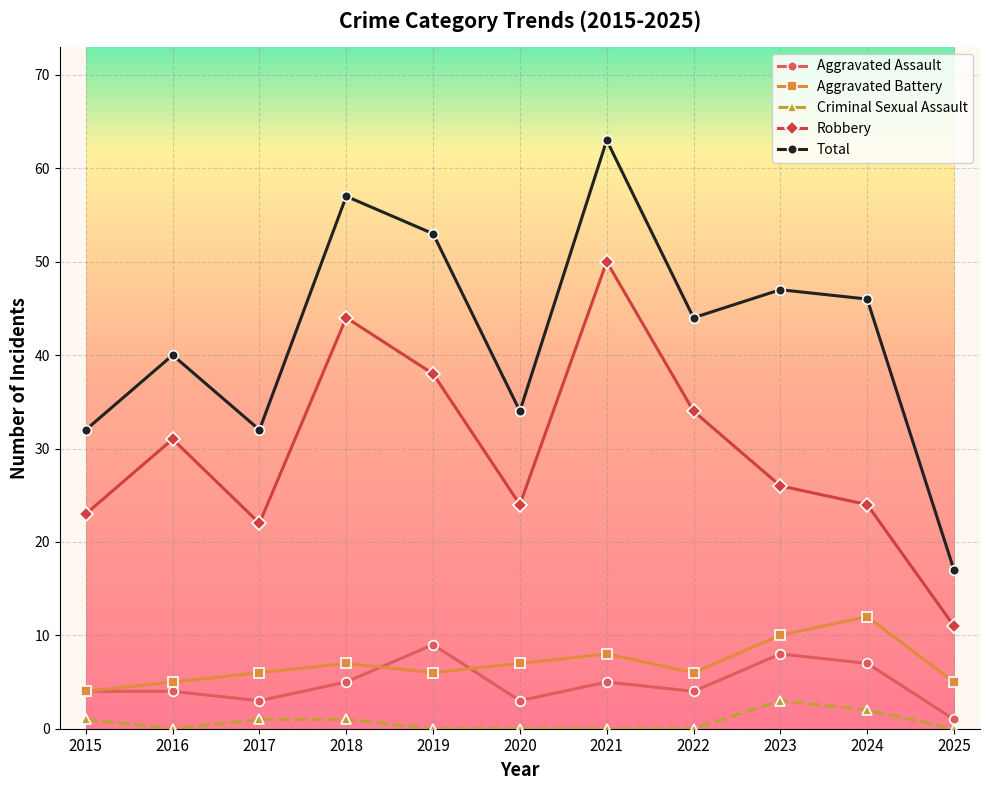

True or false: Robbery and Criminal Sexual Assault cross at least once.

False